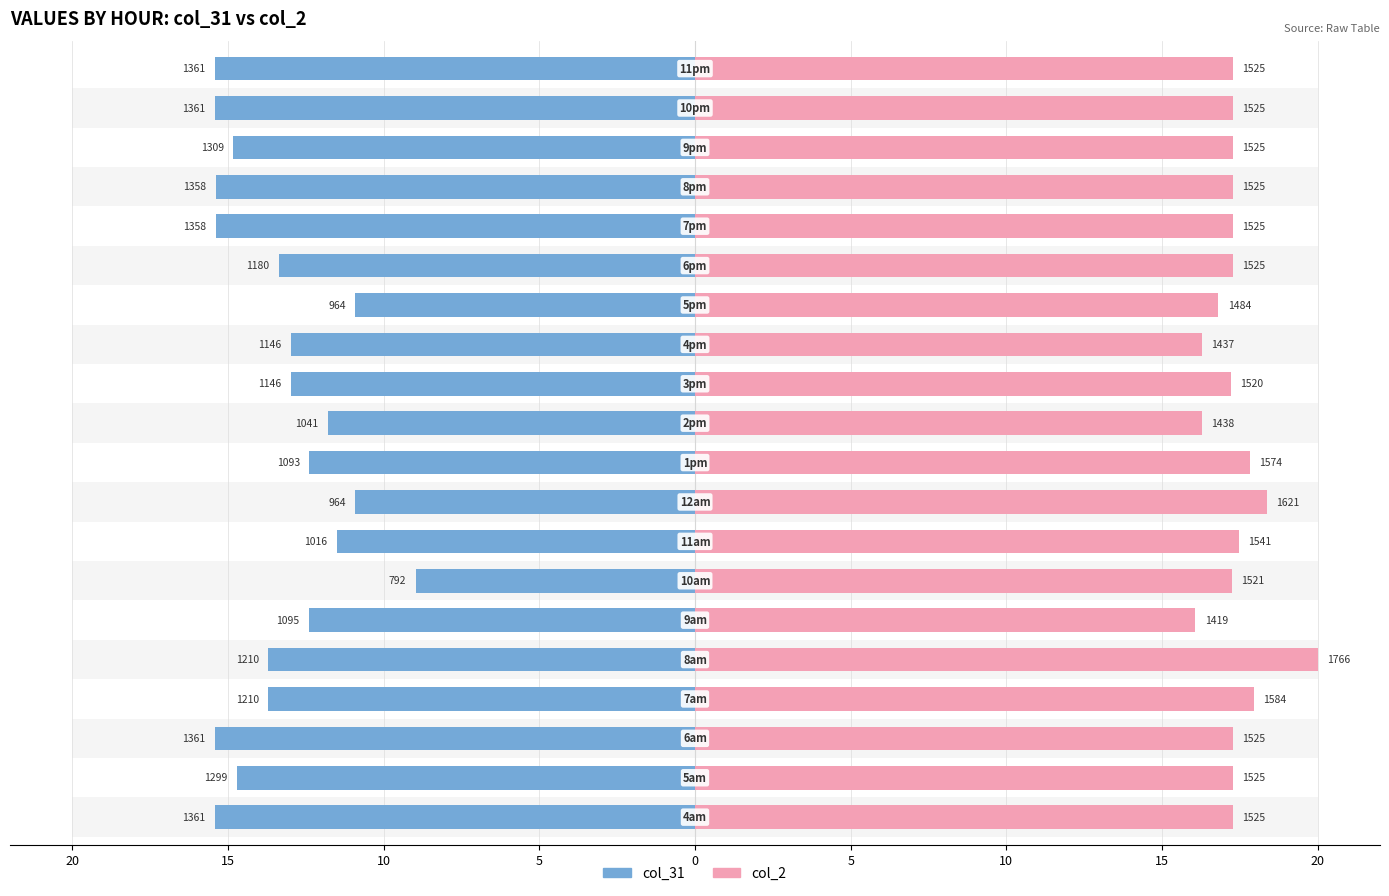

Is it true that col_2 equals 23.6 at 17?

False